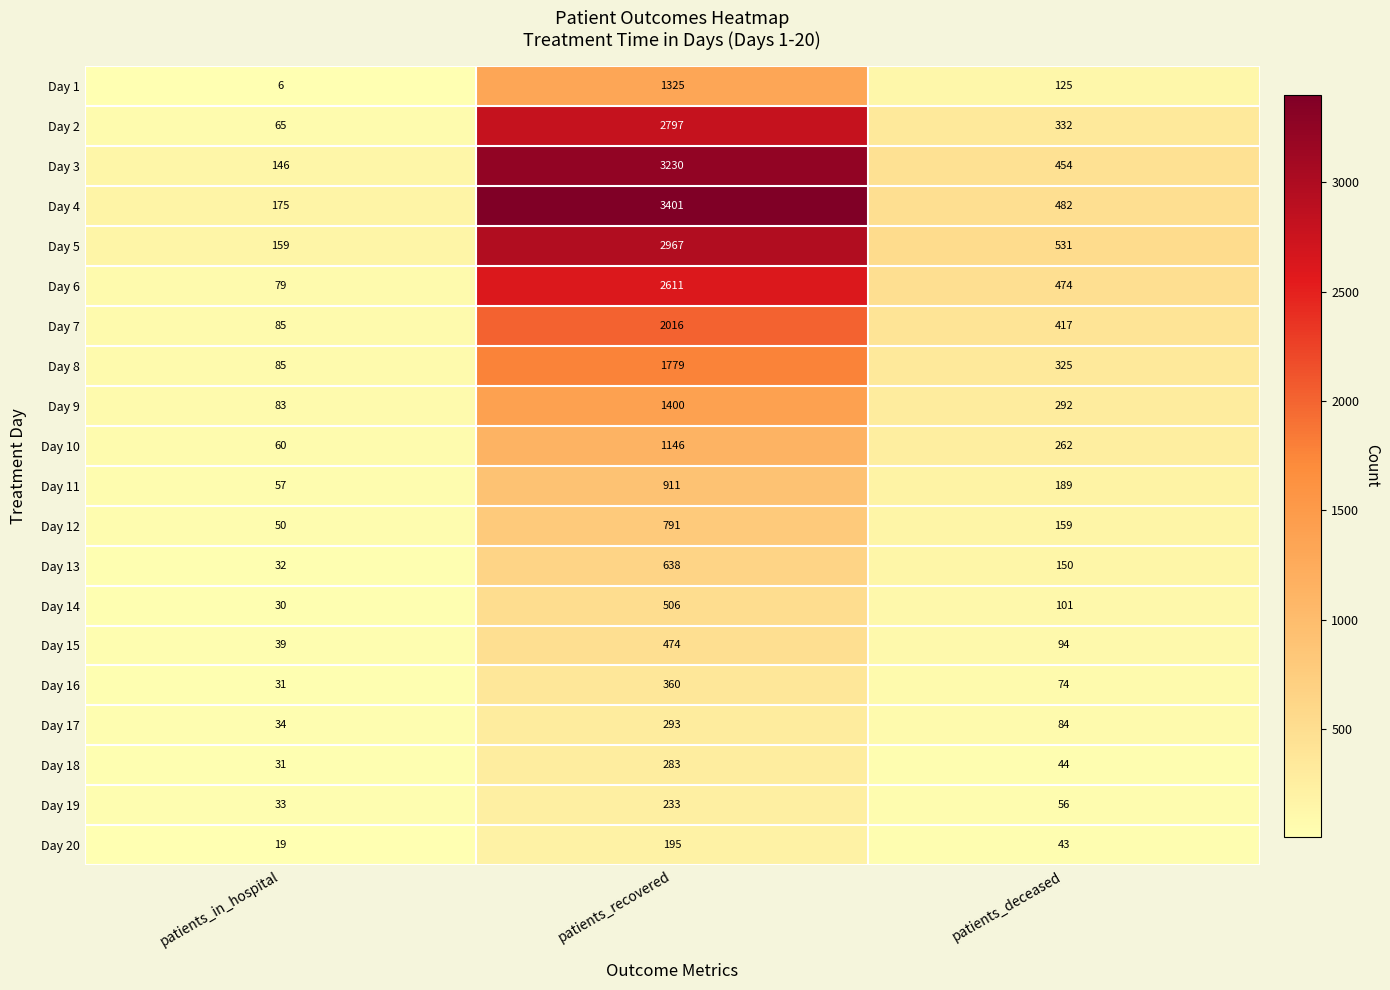

Count the number of data series in this chart.

20